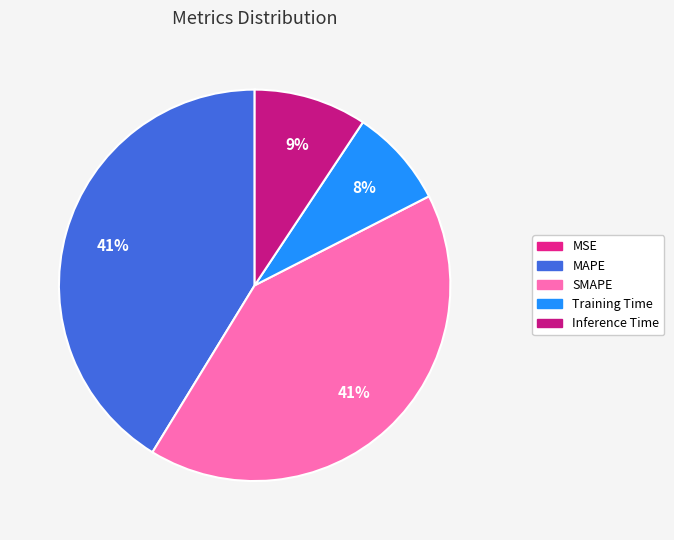

Is there any slice that represents more than half of the pie?

No